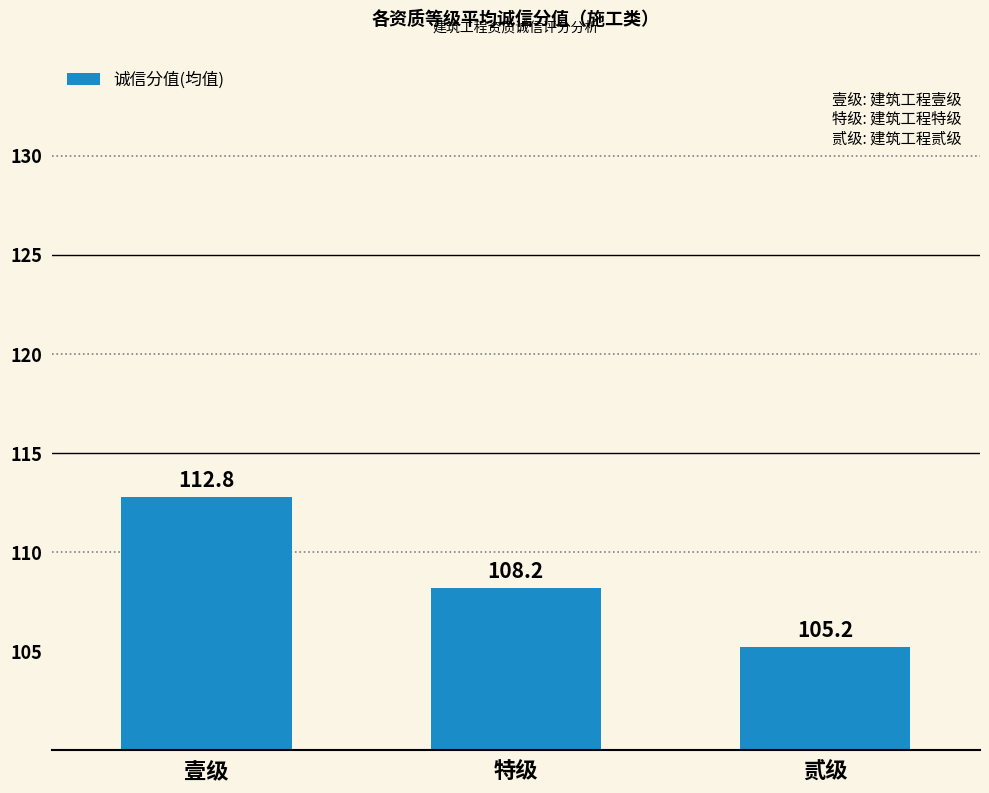

Is it true that the value at 贰级 is 53.3?

False